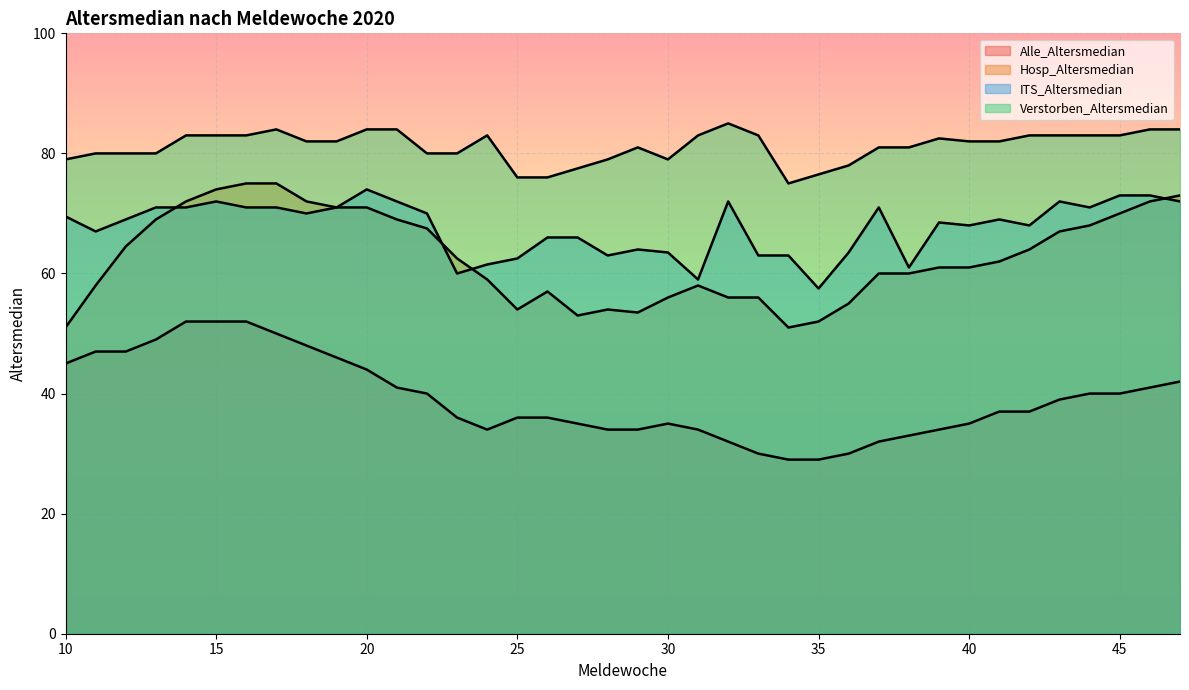

Is it true that Verstorben_Altersmedian equals 77.5 at 27?

True